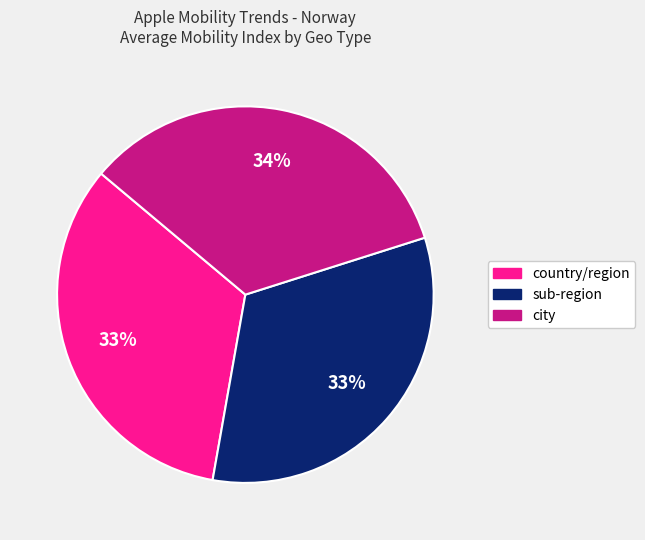

To the nearest percent, what portion does sub-region represent?

33%